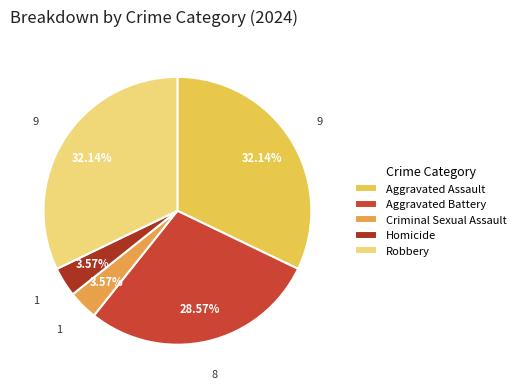

Is Homicide the majority of the pie?

No